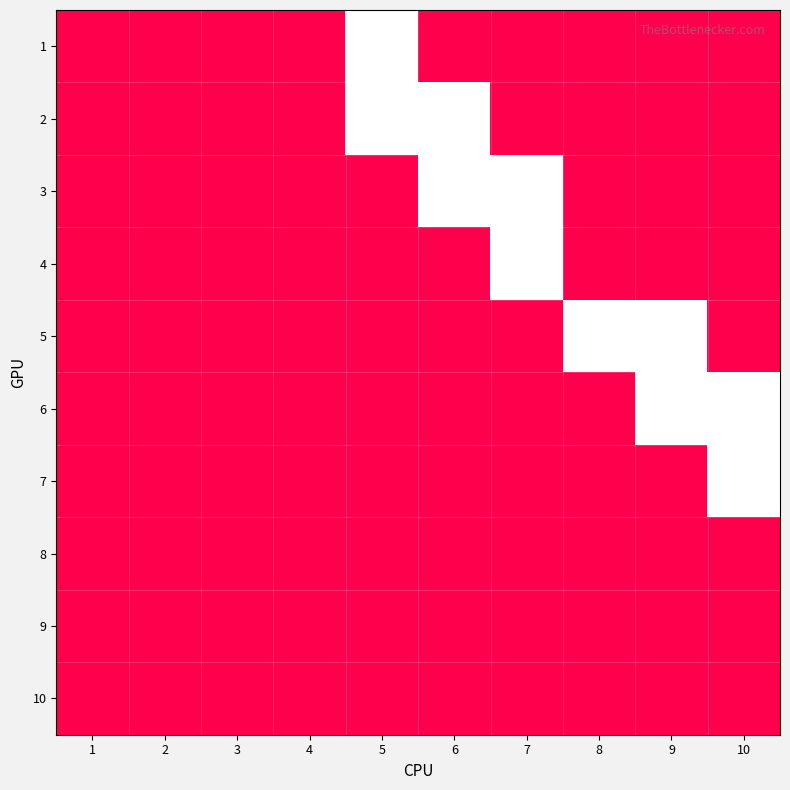

Rank the series by their maximum value, from lowest to highest.

8, 9, 10, 1, 2, 3, 4, 5, 6, 7